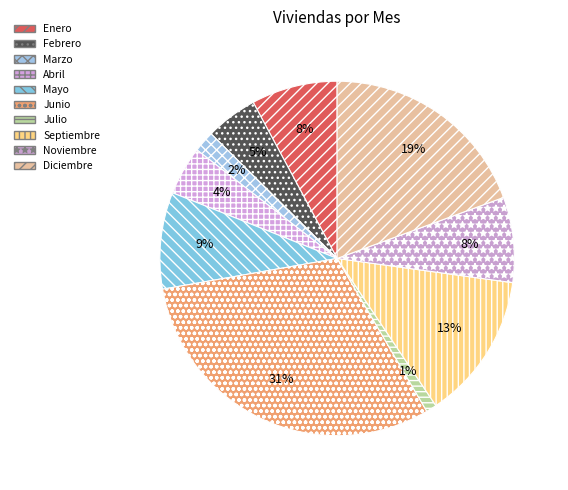

Is the sum of Abril and Mayo greater than half?

No